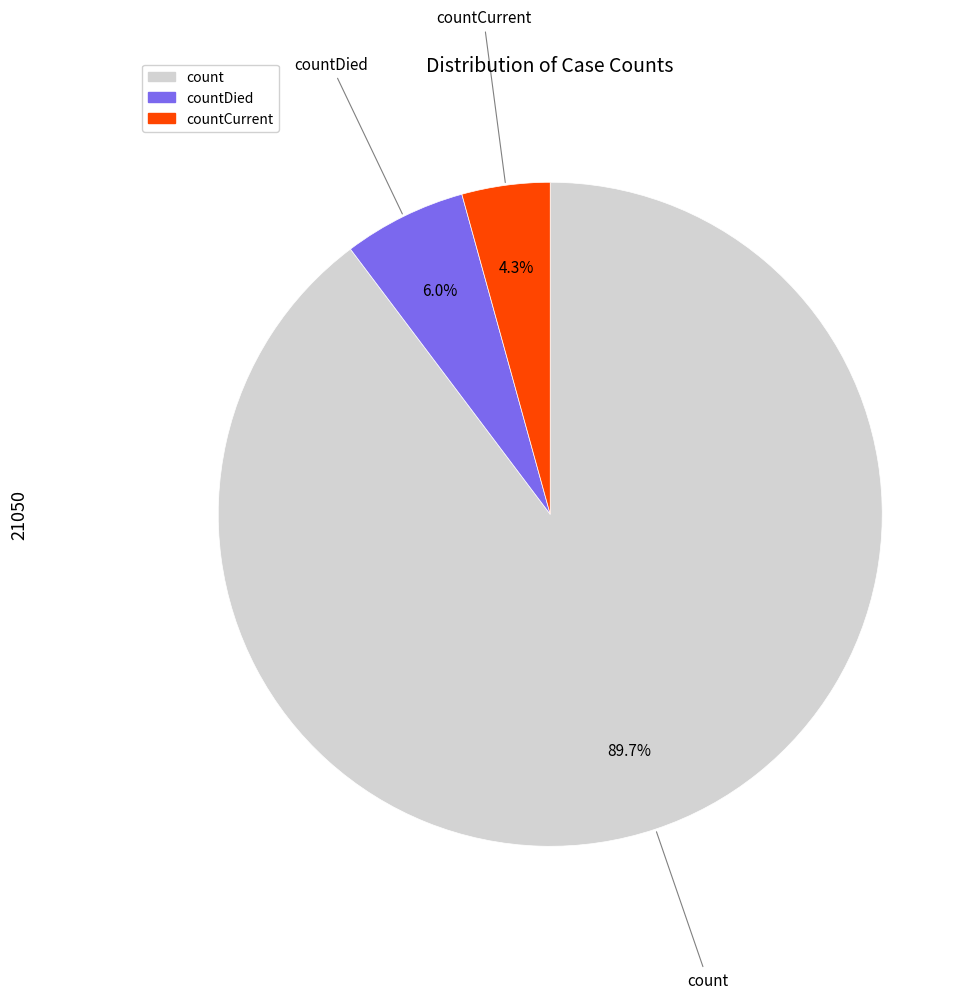

Does any single category account for the majority?

Yes